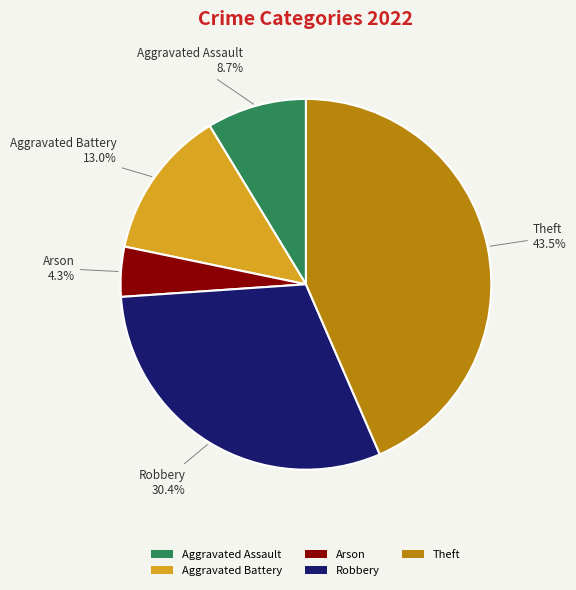

How much of the chart is everything except Theft?

56.5%